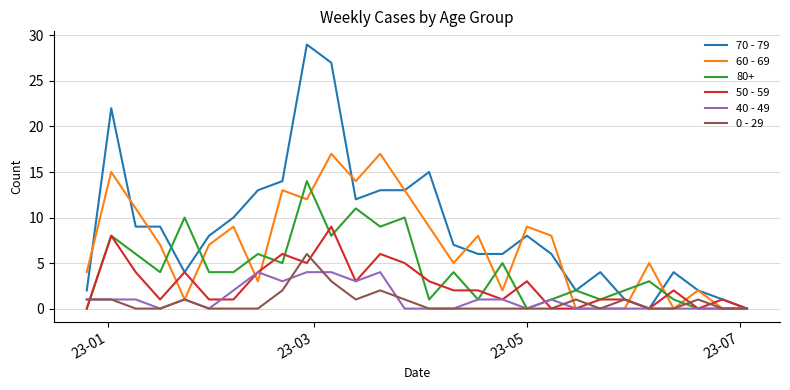

Which series has the largest total across all categories?

70 - 79